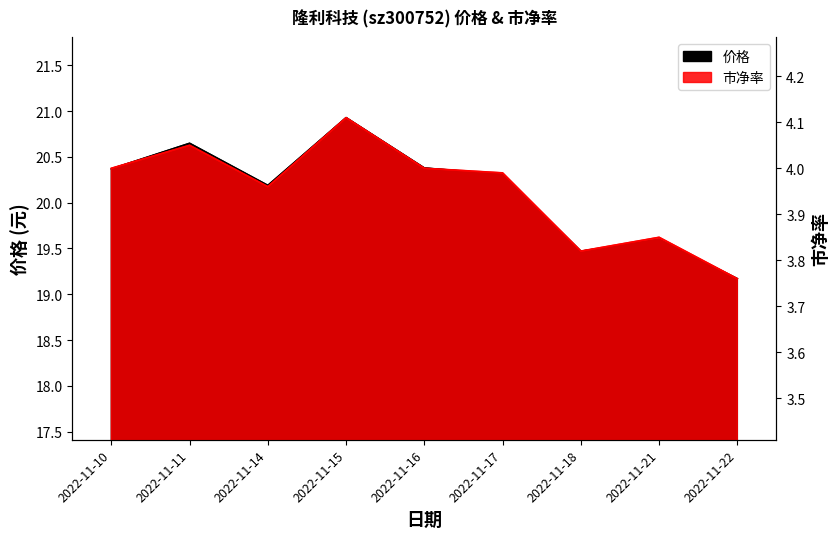

Rank the series by their maximum value, from lowest to highest.

市净率, 价格